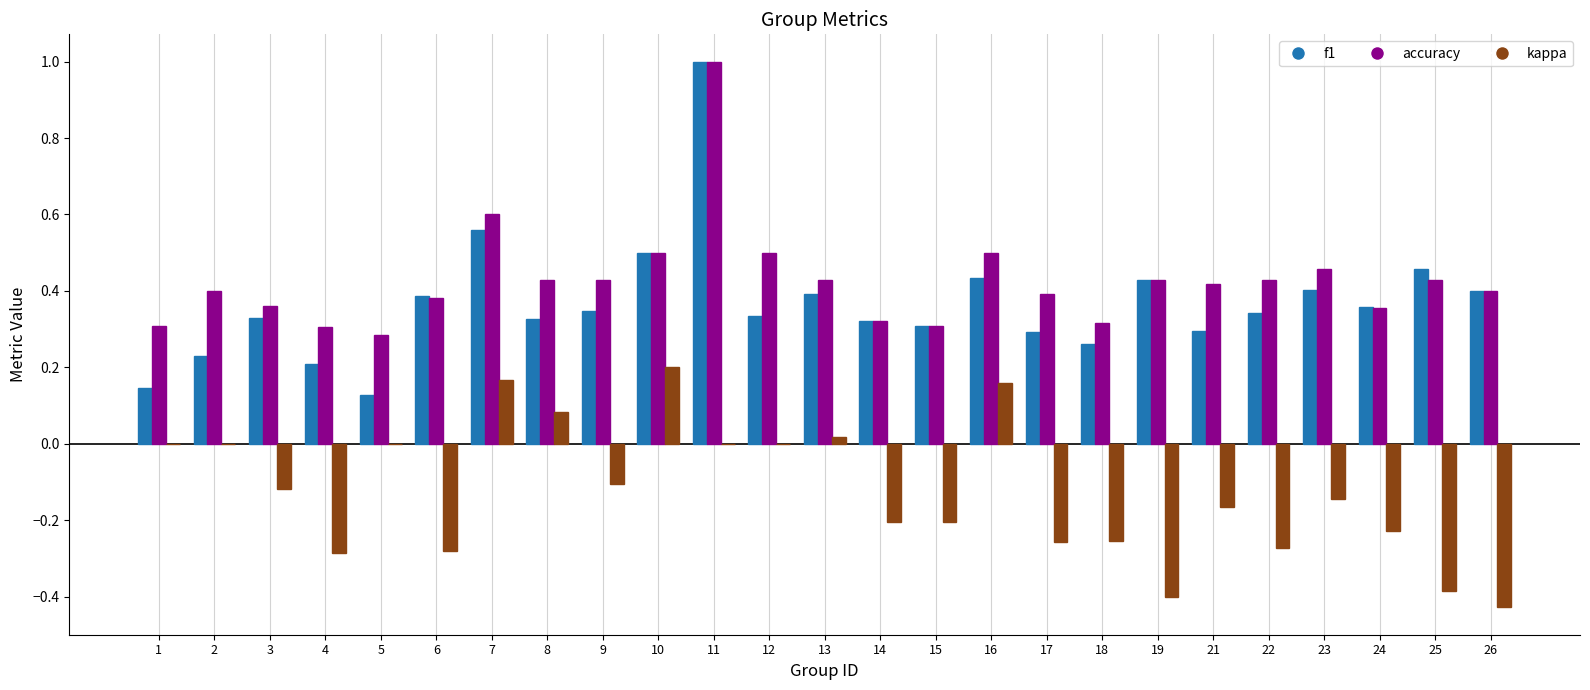

Is the value of f1 at 11 greater than the value of kappa at 22?

Yes